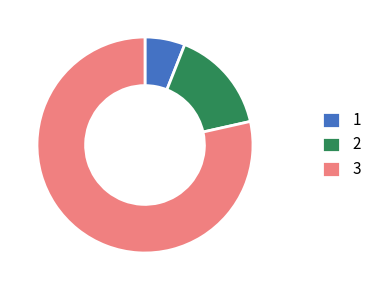

Which slice represents more than half of the pie?

3